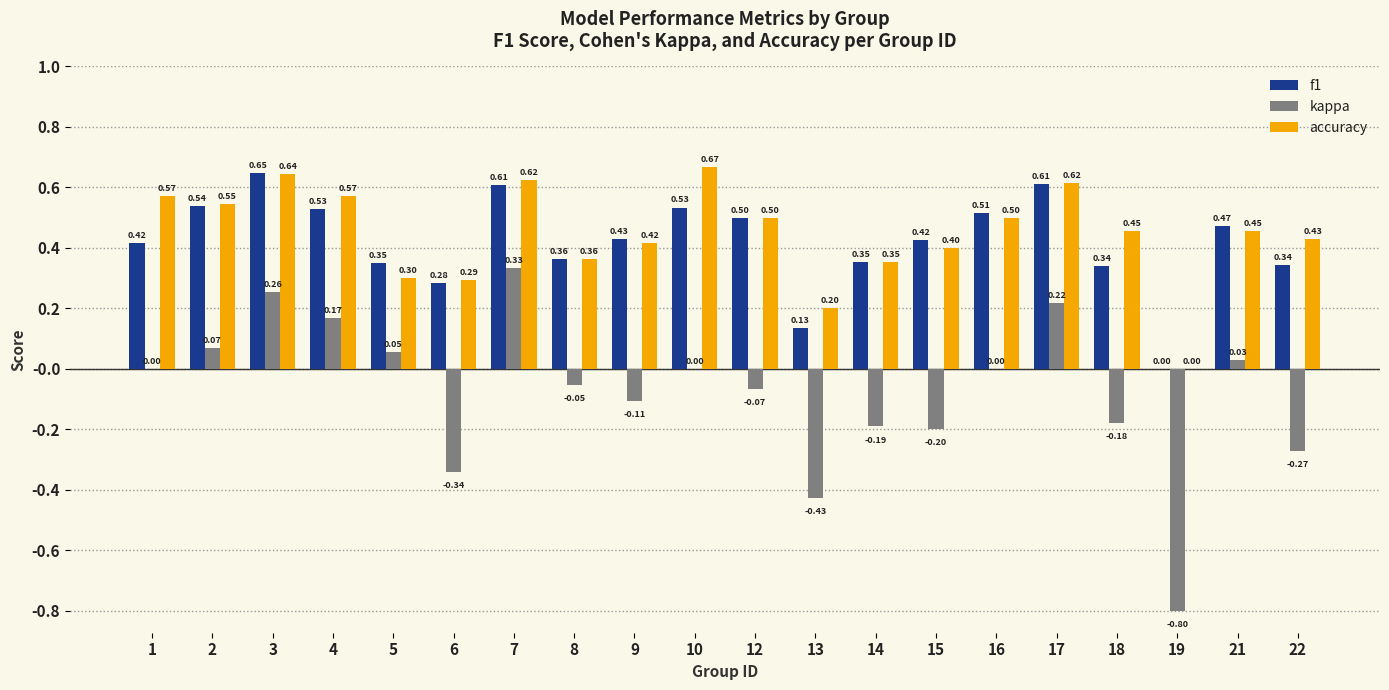

Between 4 and 5, which series saw the biggest shift?

accuracy